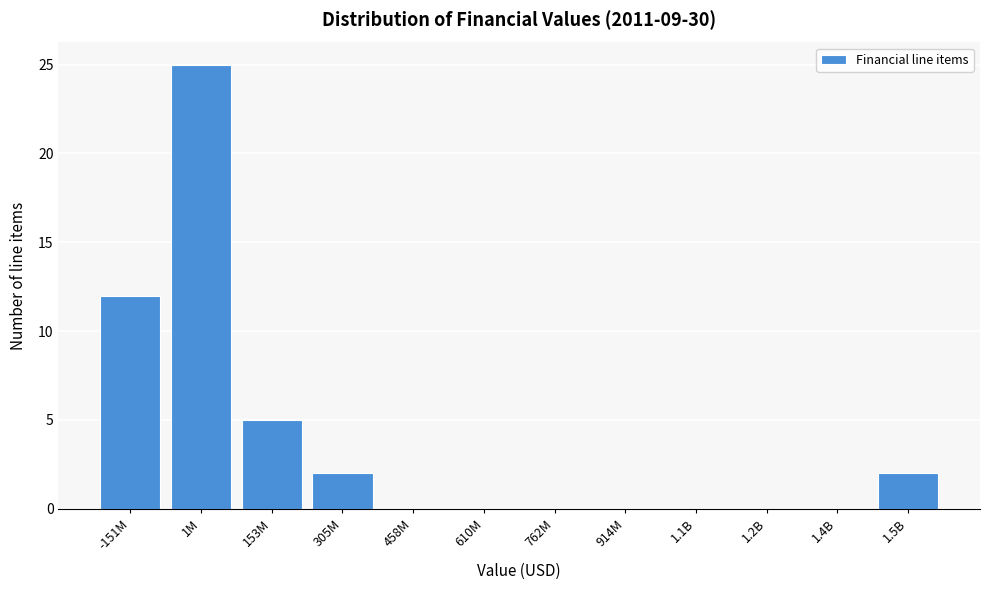

Reading left to right, what are all the values shown in this chart?

-151M=12	1M=25	153M=5	305M=2	458M=0	610M=0	762M=0	914M=0	1.1B=0	1.2B=0	1.4B=0	1.5B=2